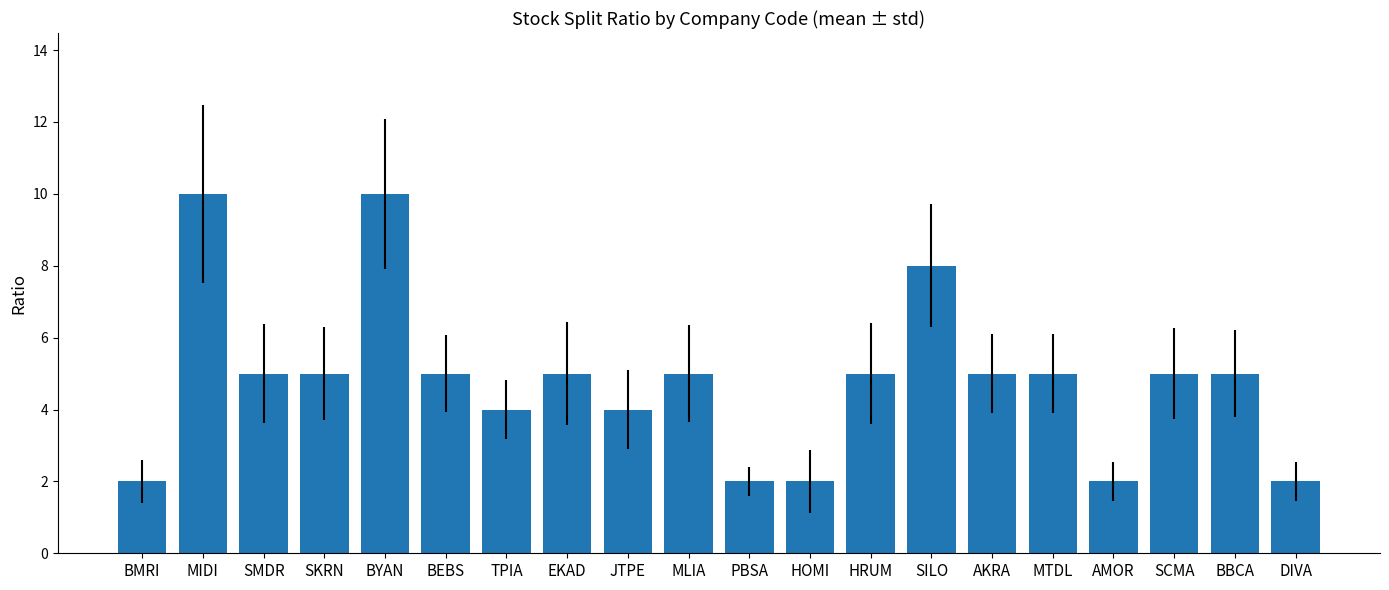

What is the label of the 1st bar from the left?

BMRI